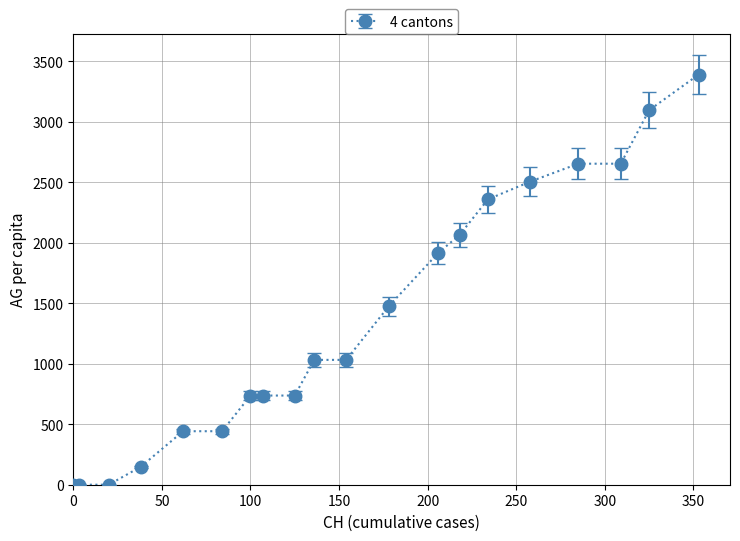

What is the difference between the second highest and second lowest values?

3096.4